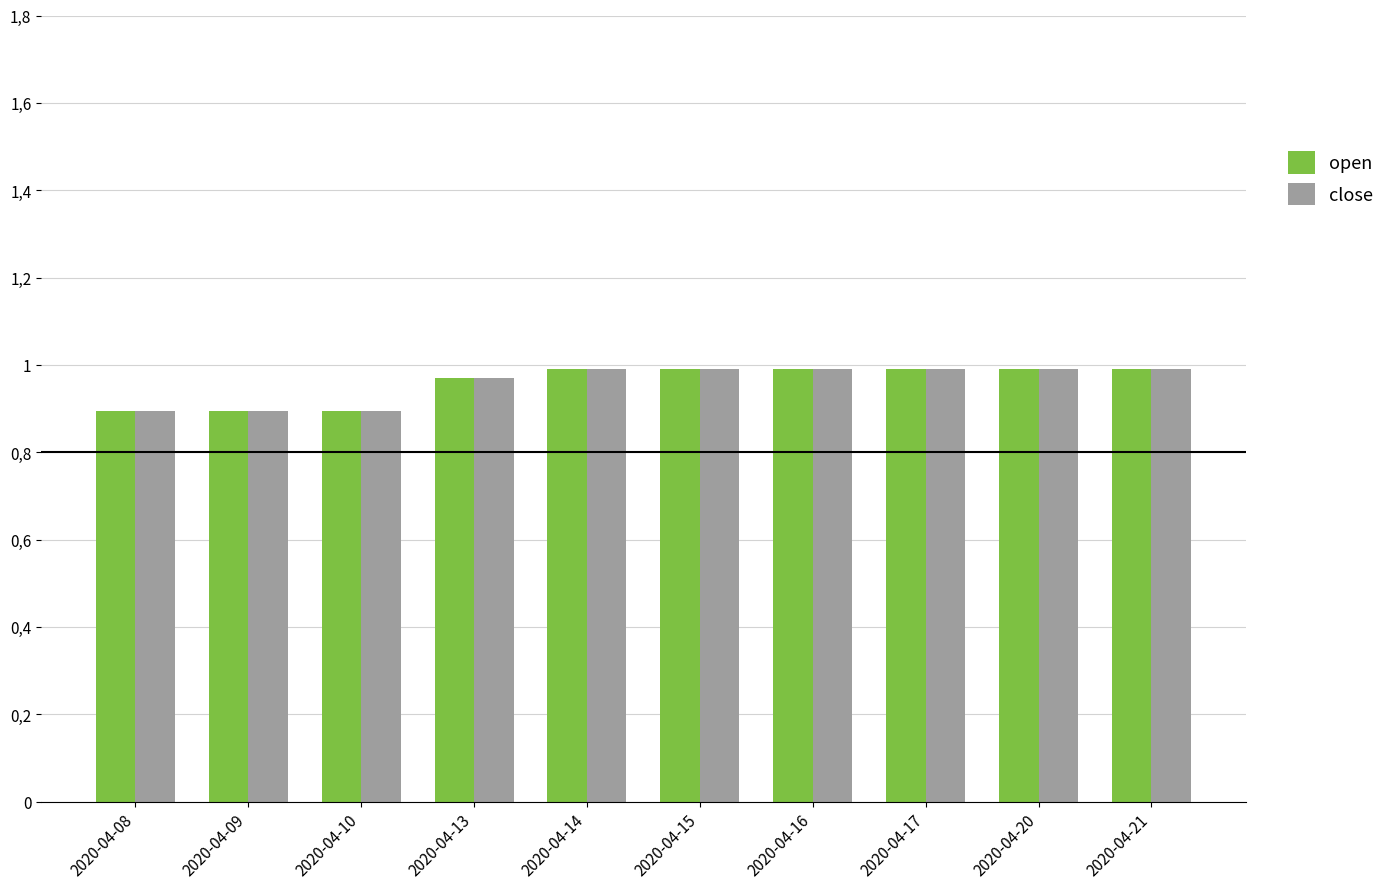

Does the chart contain any negative values?

No